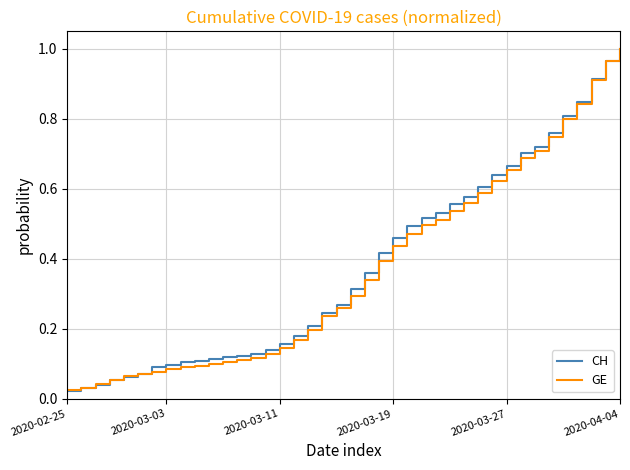

List the series in order of their overall mean, highest first.

CH, GE